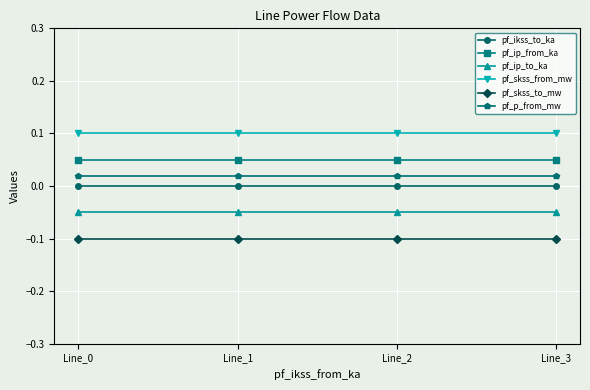

Which has a higher value, Line_1 or Line_0?

Line_1